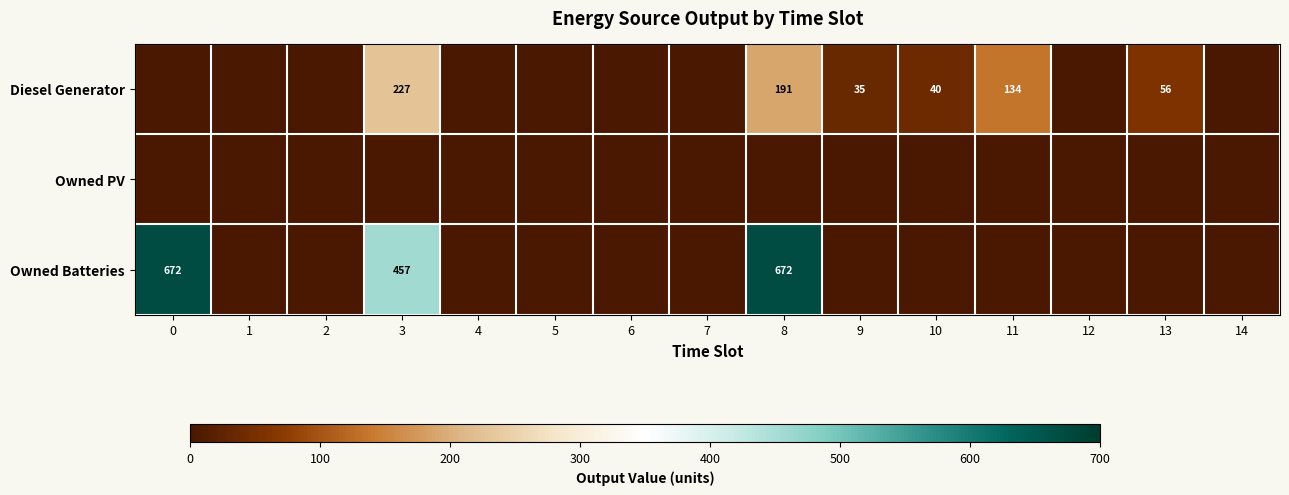

Is it true that Diesel Generator equals 35 at 9?

True